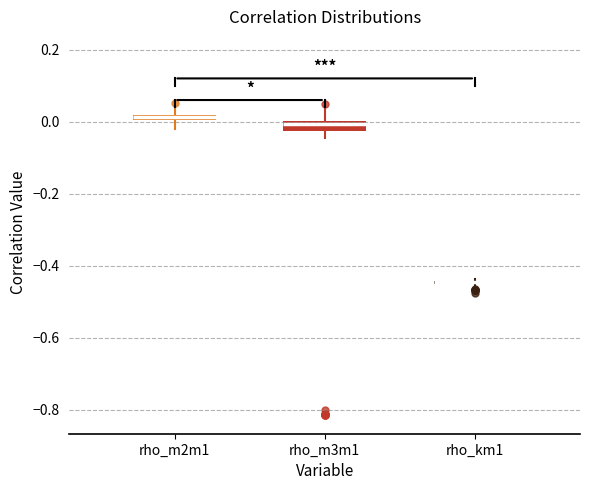

Where does the lower whisker of the box for rho_m2m1 end on the y-axis? The values are not printed on the chart, so give them approximately, as read against the axis.

-0.02